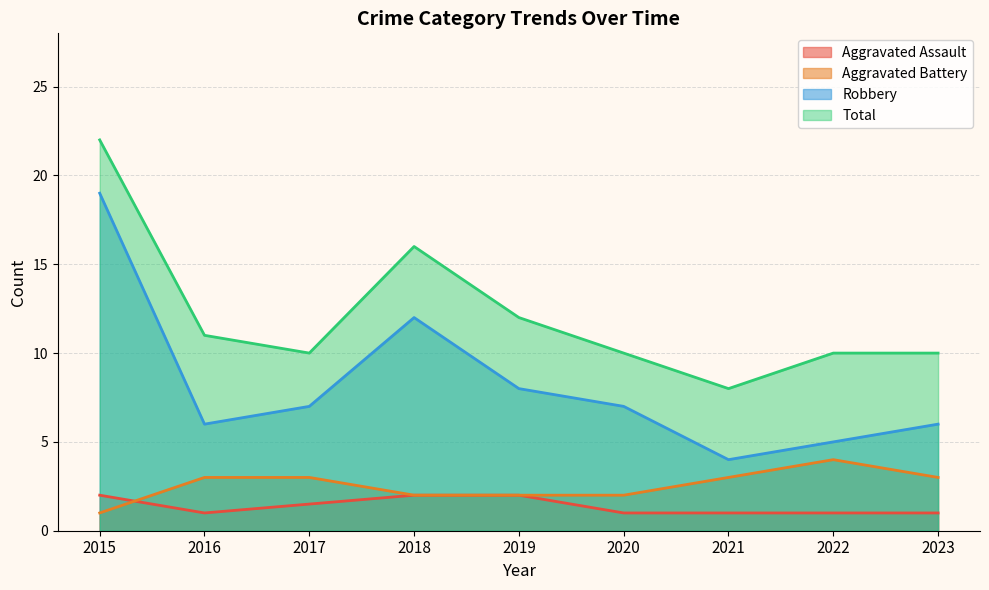

At which category is the sum across all series the highest?

2015